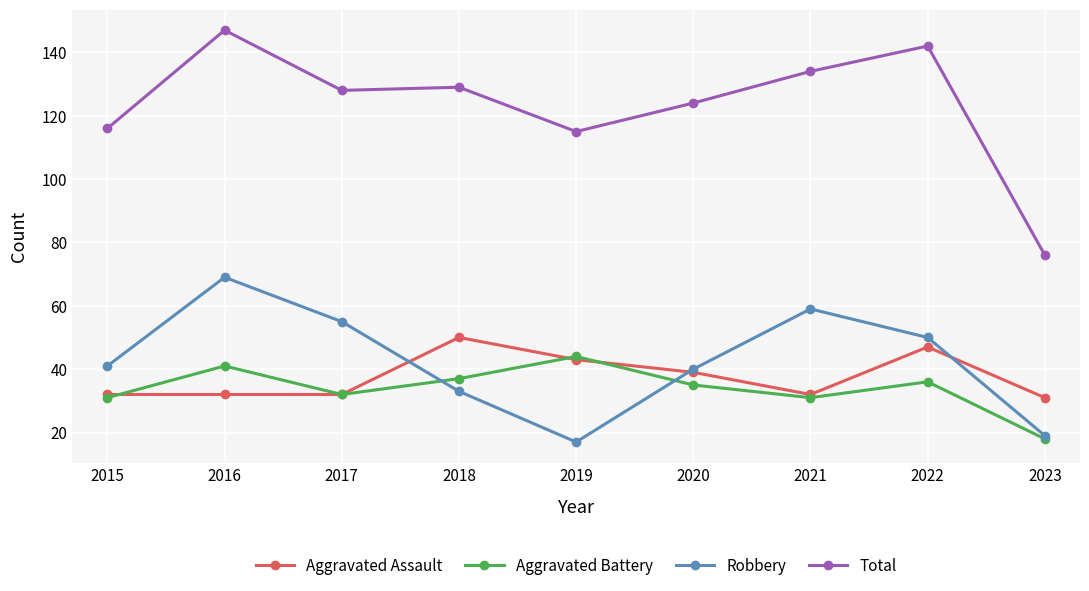

True or false: Robbery and Total intersect in this chart.

False